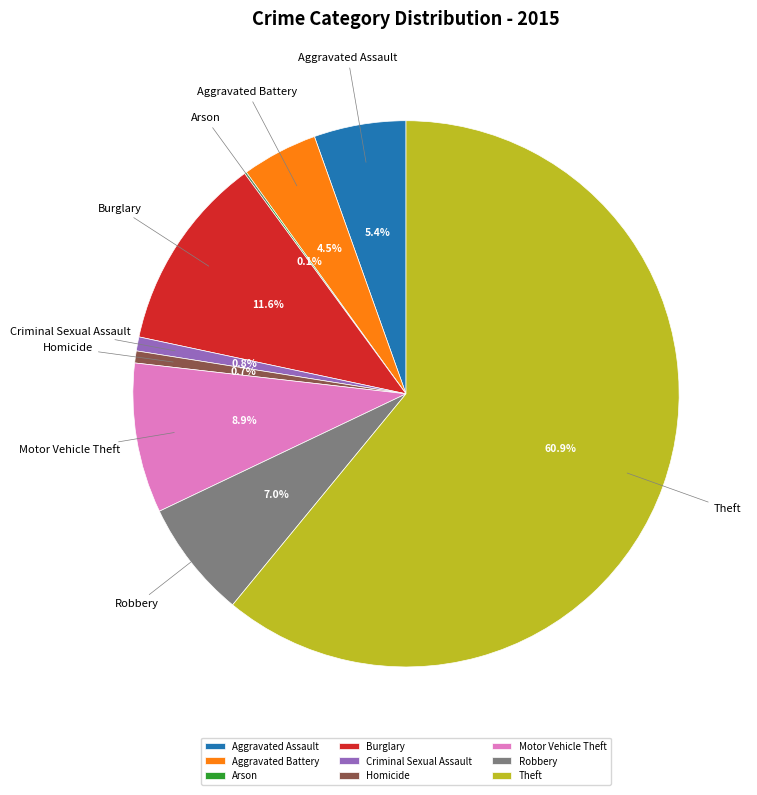

To the nearest percent, what is the difference between the Aggravated Battery and Theft slice percentages?

56%